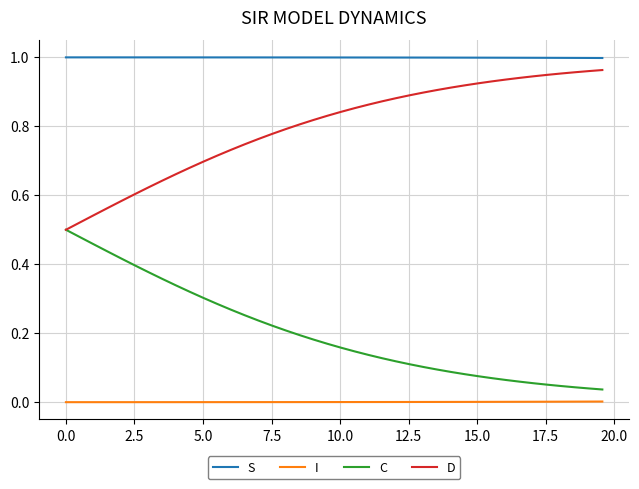

Rank the series by their average value, from lowest to highest.

I, C, D, S